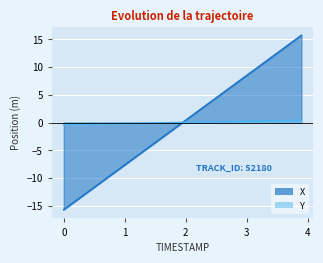

What is the minimum value shown in the chart?

-15.7